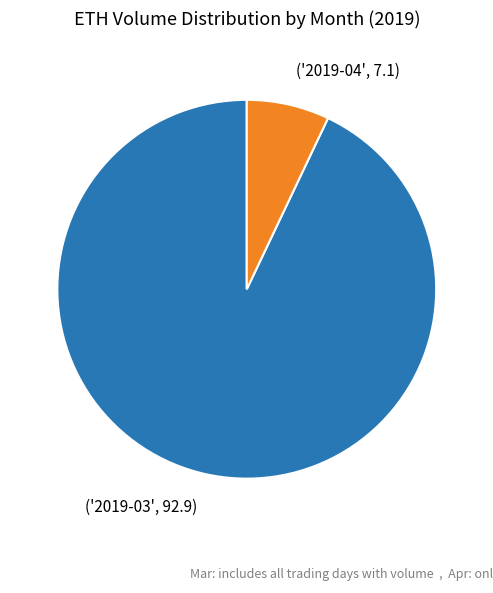

Is there any slice that represents more than half of the pie?

Yes